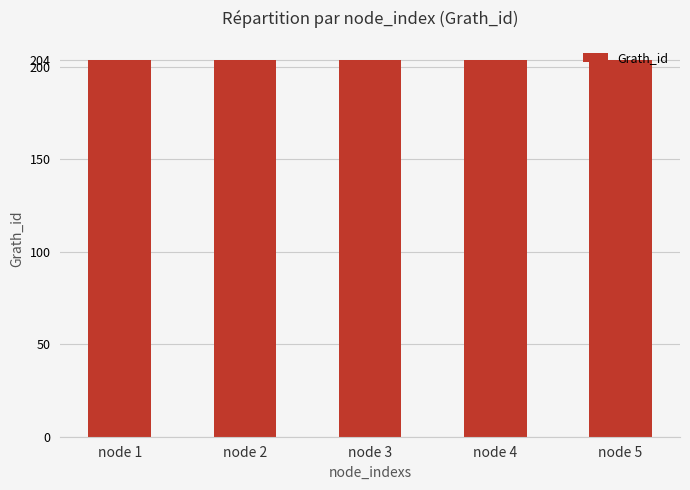

What is the value of the Grath_id bar at the 1st from the left?

204